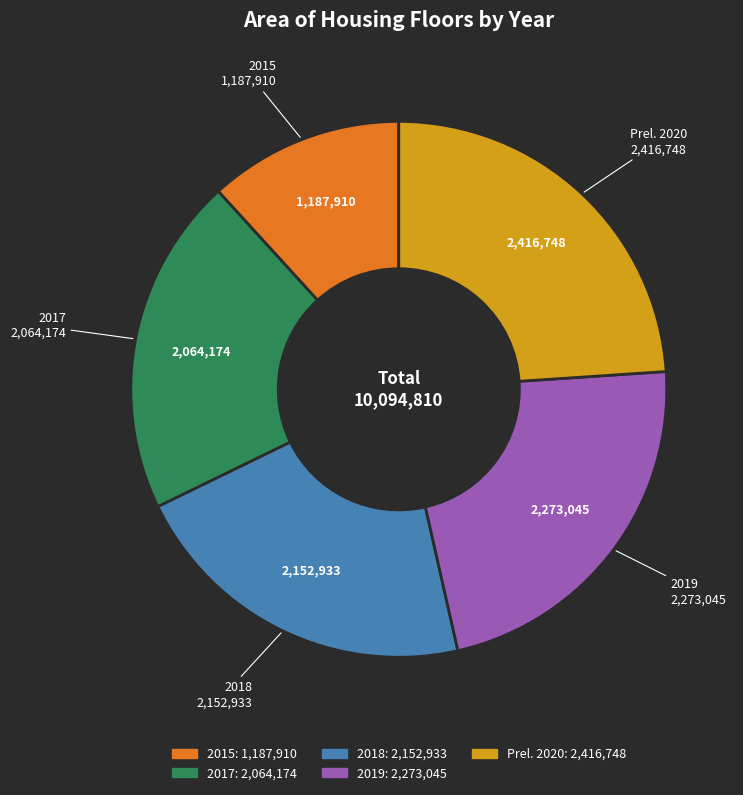

What is the largest slice in the pie chart?

Prel. 2020